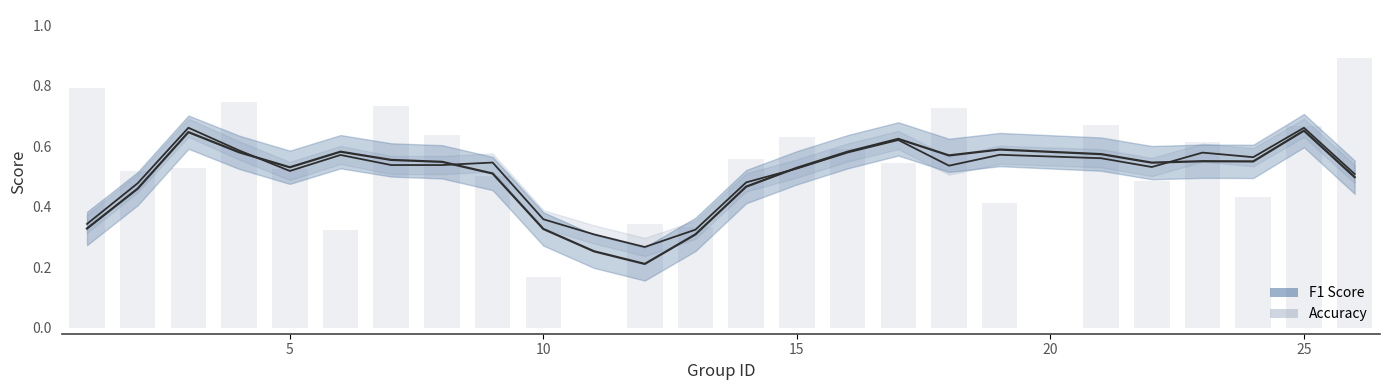

List the series in order of their overall mean, highest first.

accuracy, f1